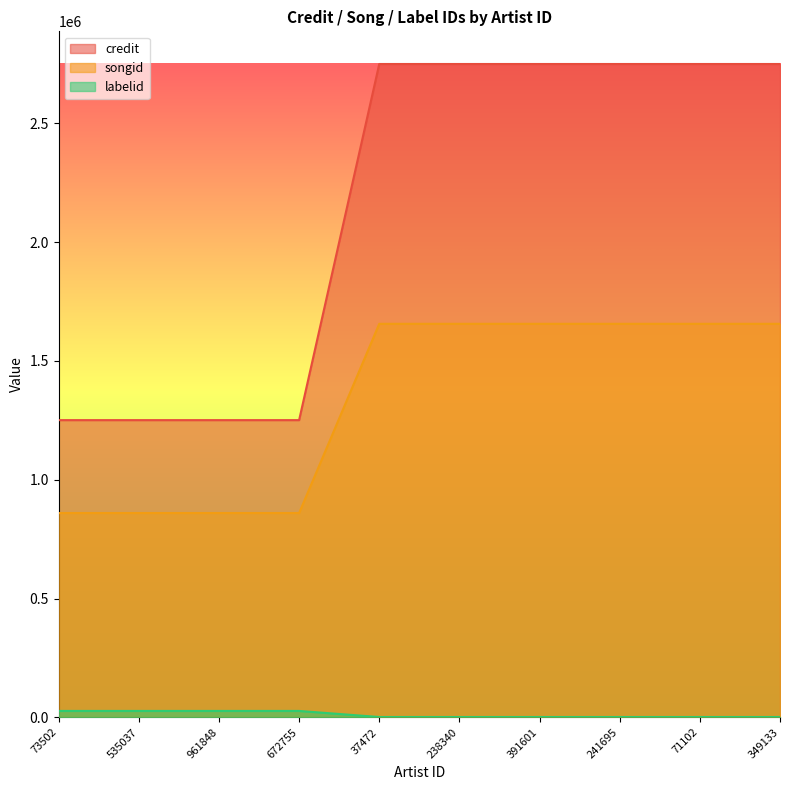

At 672755, list the series in order from largest to smallest.

credit, songid, labelid